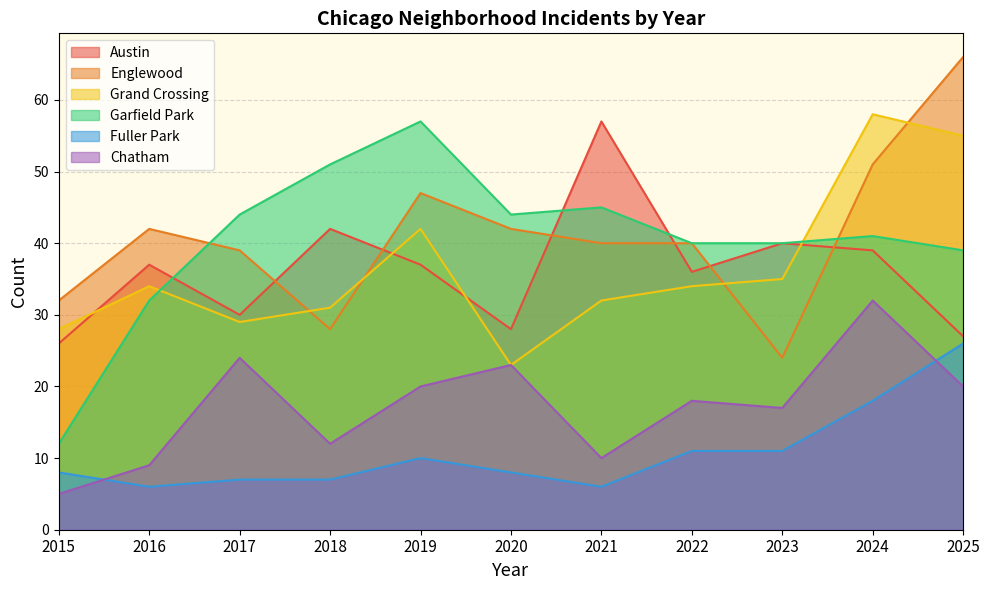

What is the difference between the maximum and minimum values in the Garfield Park series?

45